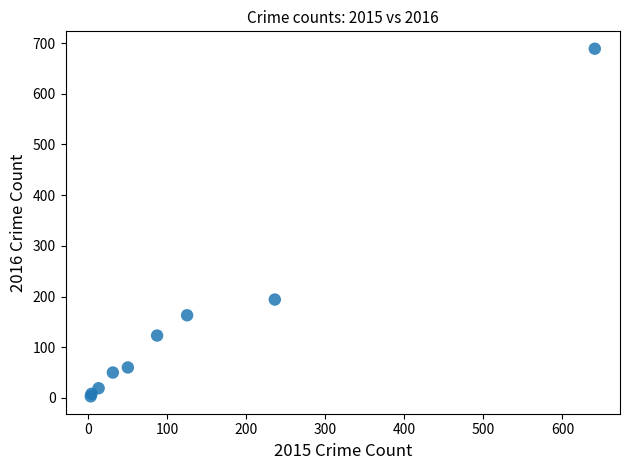

What Y value in the scatter plot is closest to 346?

194